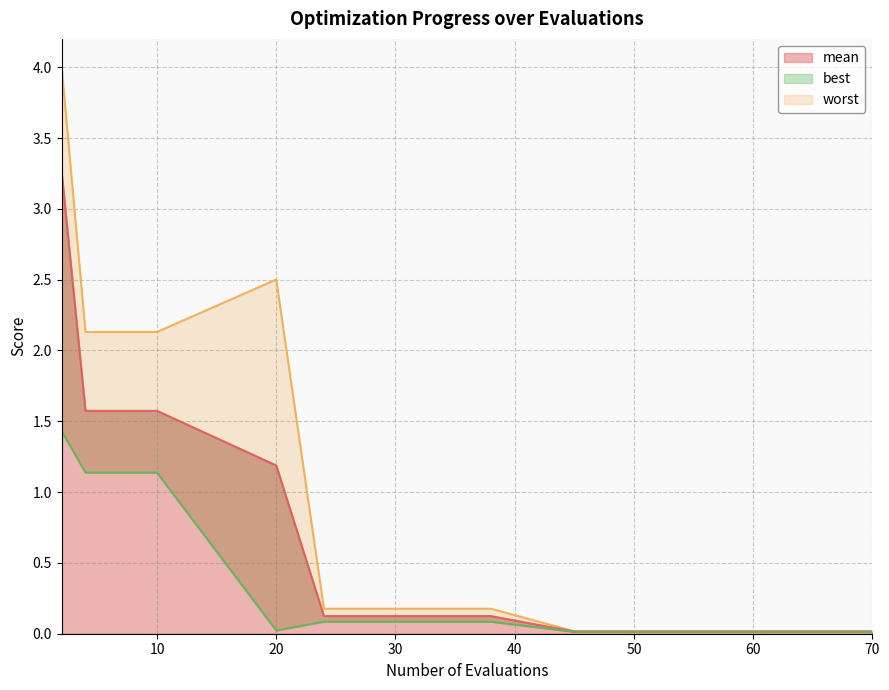

List the labels in order of best value, smallest first.

45, 49, 53, 57, 61, 63, 65, 68, 69, 70, 20, 24, 30, 38, 4, 6, 8, 10, 2